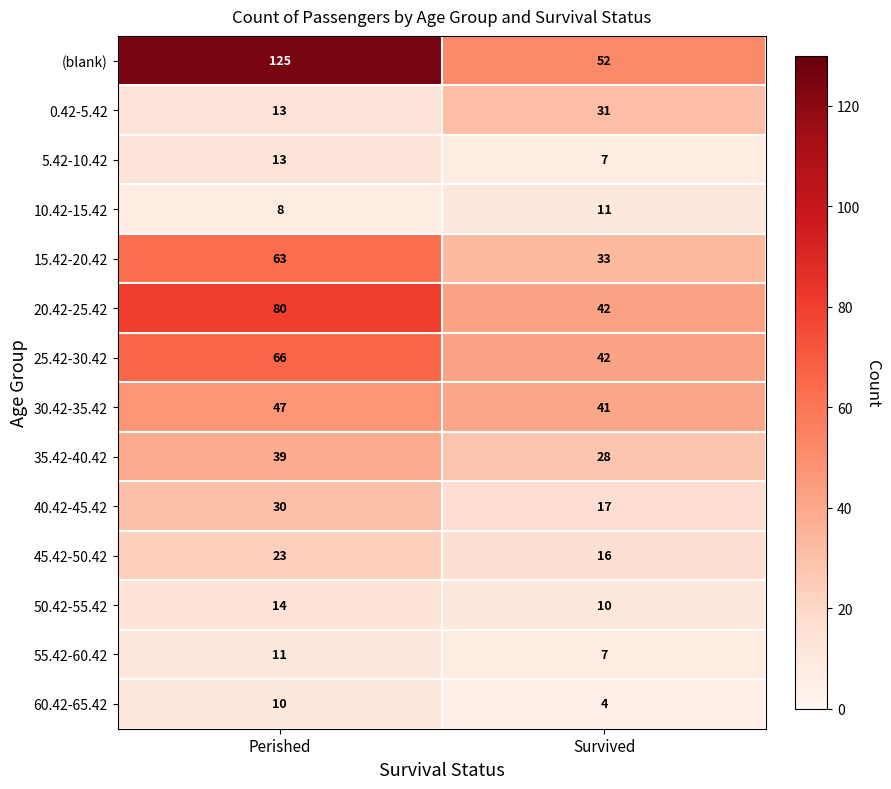

What is the sum of the 45.42-50.42 values at Perished and Survived?

39